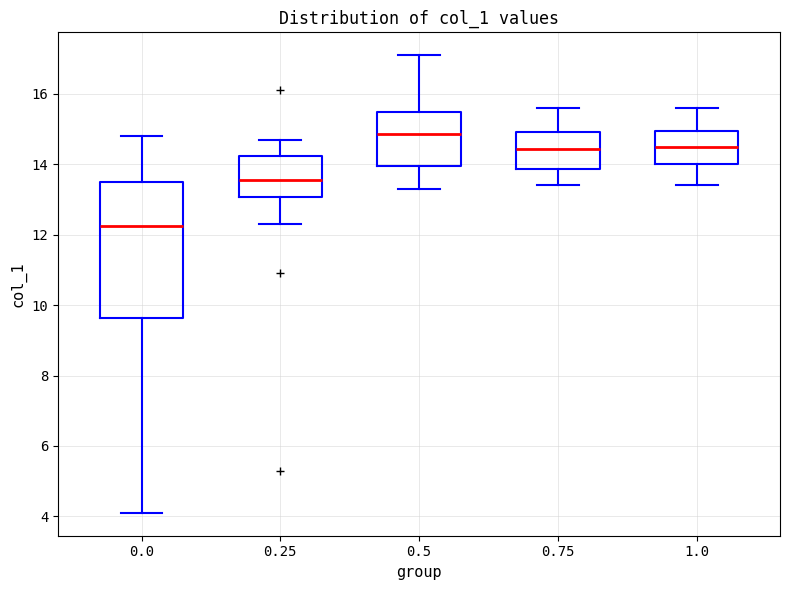

Comparing the boxes themselves (not the whiskers), which one is the tallest?

0.0